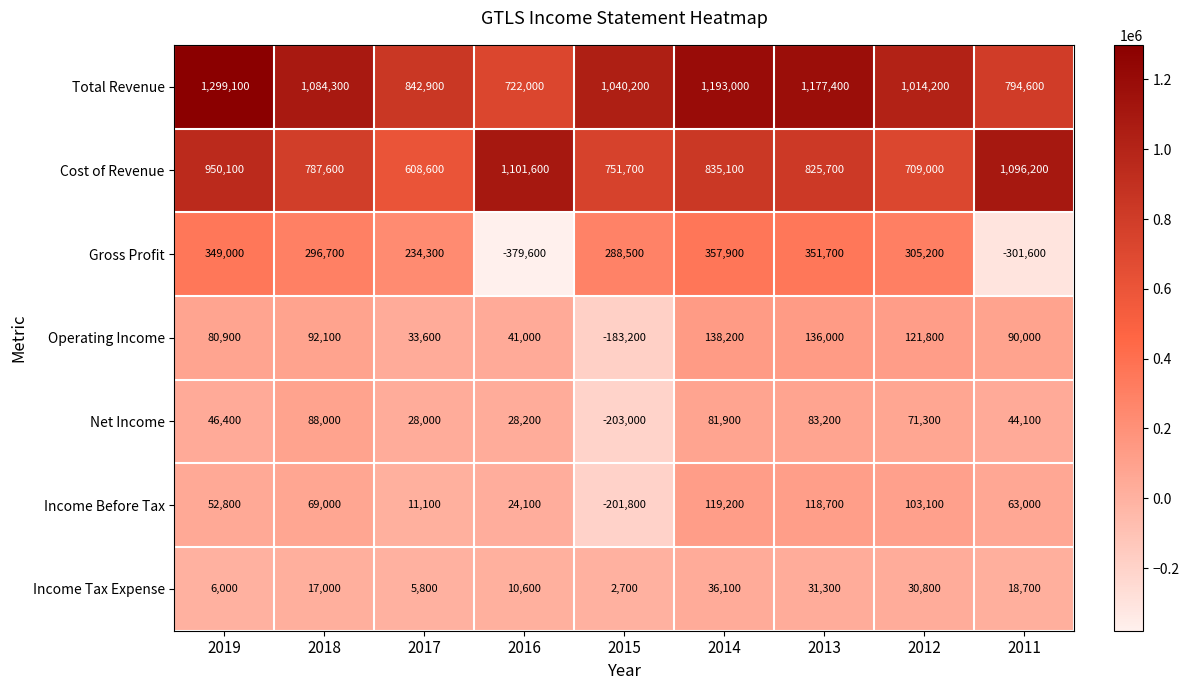

What is the difference between the maximum and second lowest values in the Operating Income series?

104600